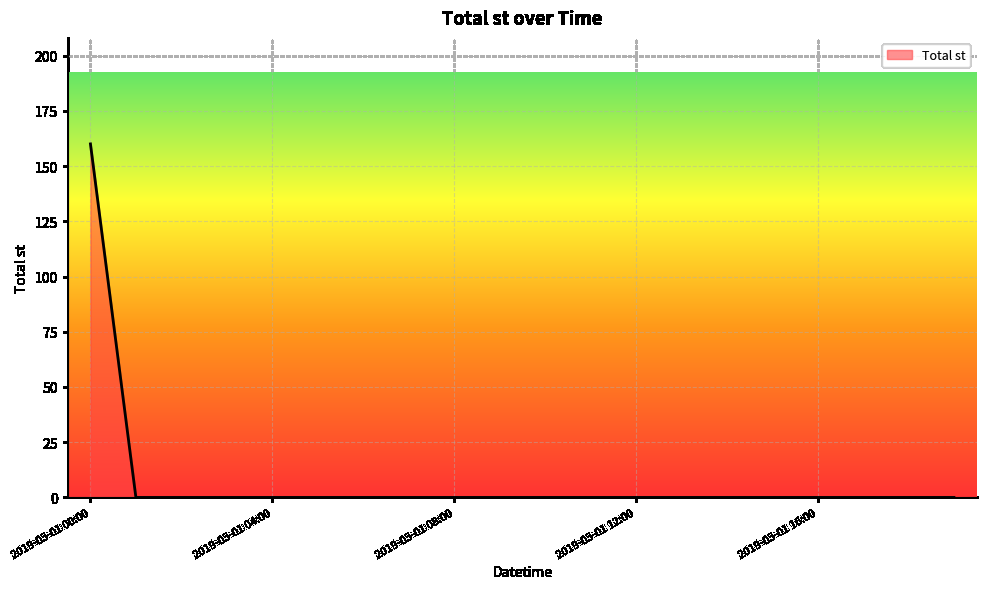

What is the difference between the maximum and minimum values?

160